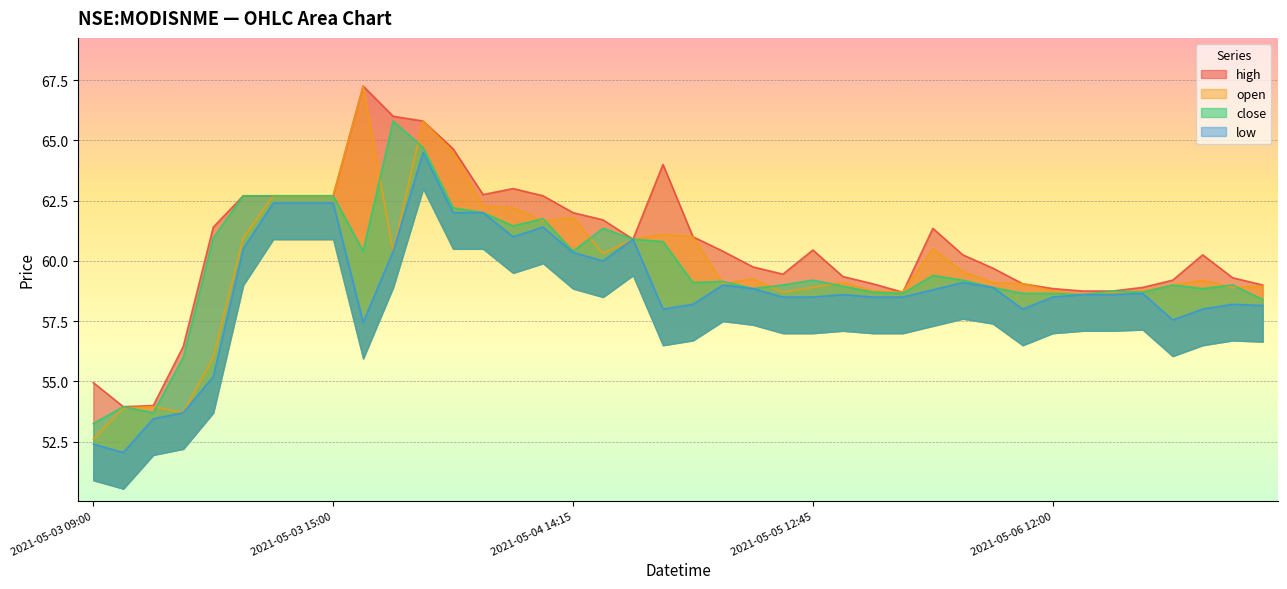

What is the difference between the maximum and minimum values in the close series?

12.5